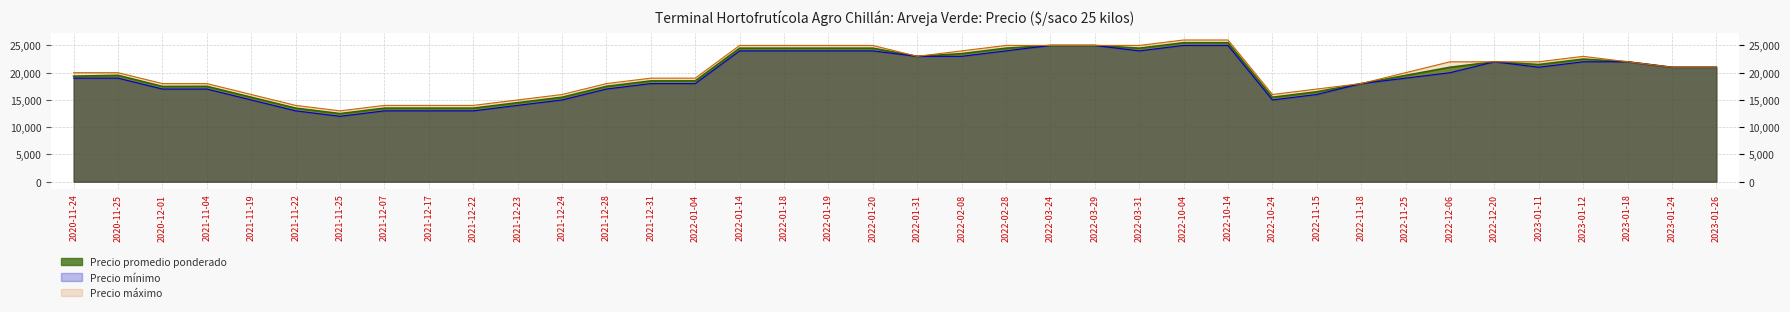

At which category does Precio maximo reach its first local valley?

2021-11-25